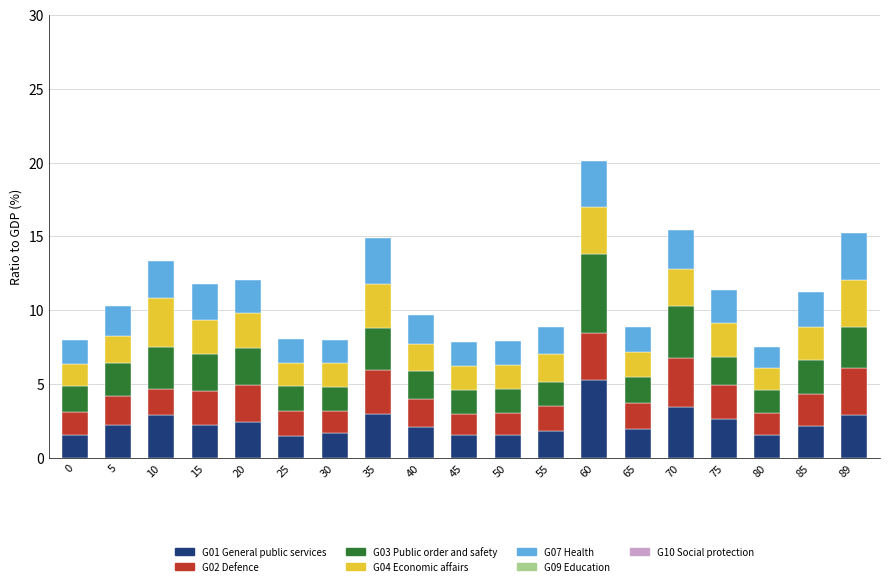

Does the chart contain any negative values?

No